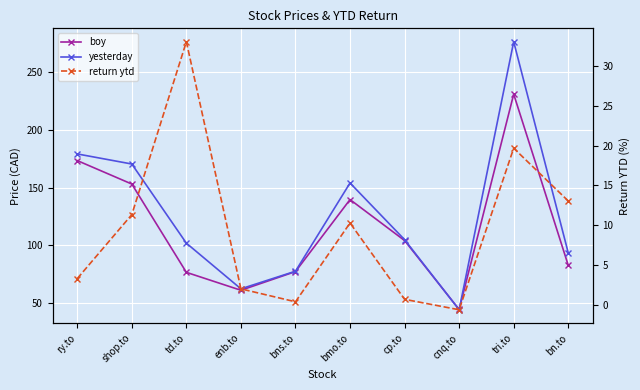

Reading left to right, extract all data points from this chart.

boy: ry.to=173.3	shop.to=153.0	td.to=76.5	enb.to=61.0	bns.to=77.2	bmo.to=139.6	cp.to=104.1	cnq.to=44.4	tri.to=230.8	bn.to=82.6
yesterday: ry.to=179.1	shop.to=170.3	td.to=101.8	enb.to=62.2	bns.to=77.5	bmo.to=153.9	cp.to=104.8	cnq.to=44.1	tri.to=276.2	bn.to=93.4
return ytd: ry.to=3.3	shop.to=11.3	td.to=33.0	enb.to=2.0	bns.to=0.4	bmo.to=10.3	cp.to=0.7	cnq.to=-0.6	tri.to=19.7	bn.to=13.1